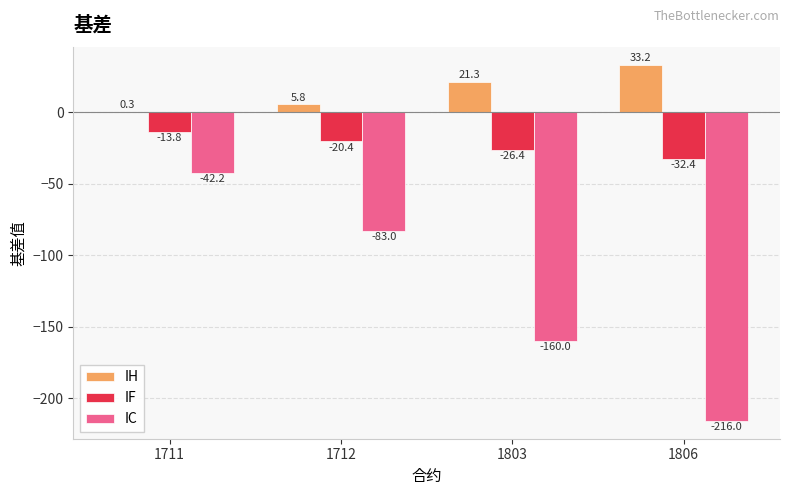

Which series has the largest total across all categories?

IH